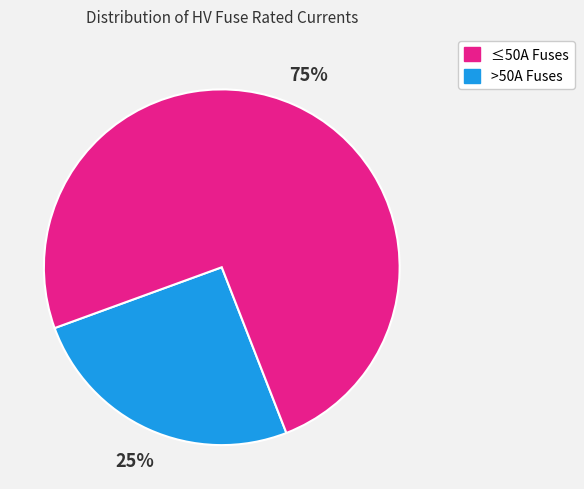

Which has a higher value, >50A Fuses or ≤50A Fuses?

>50A Fuses